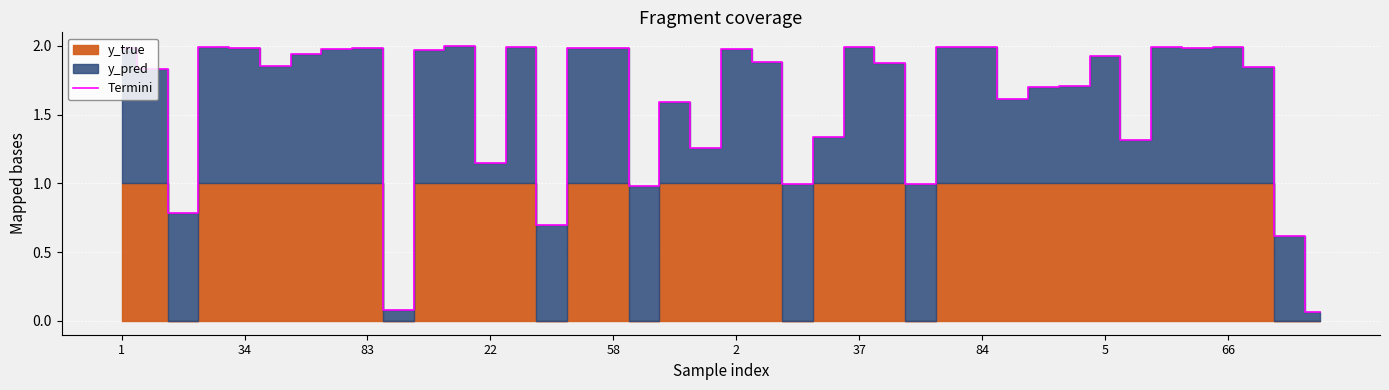

What is the sum of all values?

63.8